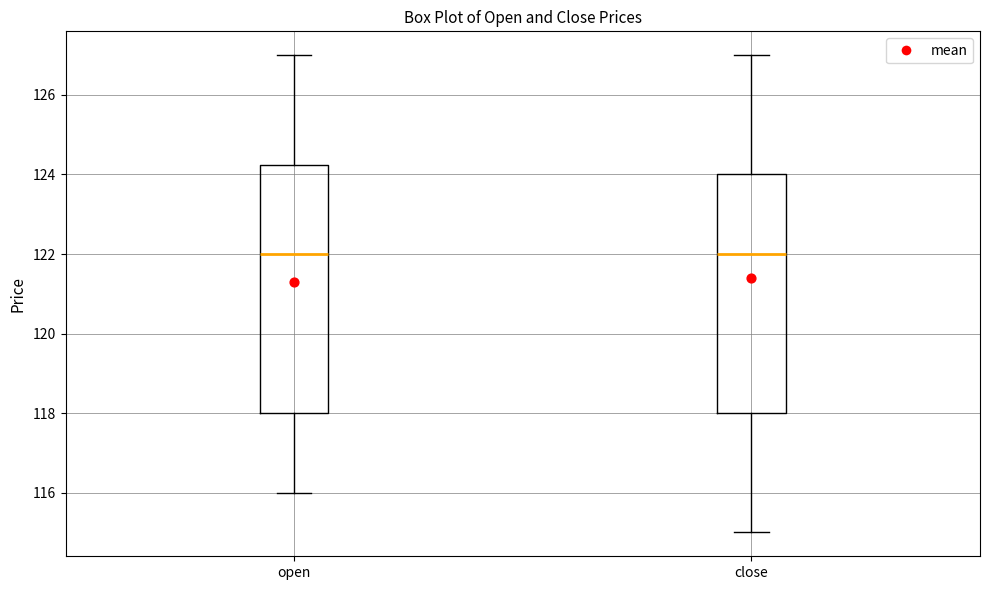

Reading left to right, transcribe this box plot: for each box, give where its median line is, the range the box spans, and where its two whiskers end, as read against the y-axis. The values are not printed on the chart, so give them approximately, as read against the axis.

open: median 122.0, box 118.0 to 124.2, whiskers 116.0 to 127.0
close: median 122.0, box 118.0 to 124.0, whiskers 115.0 to 127.0